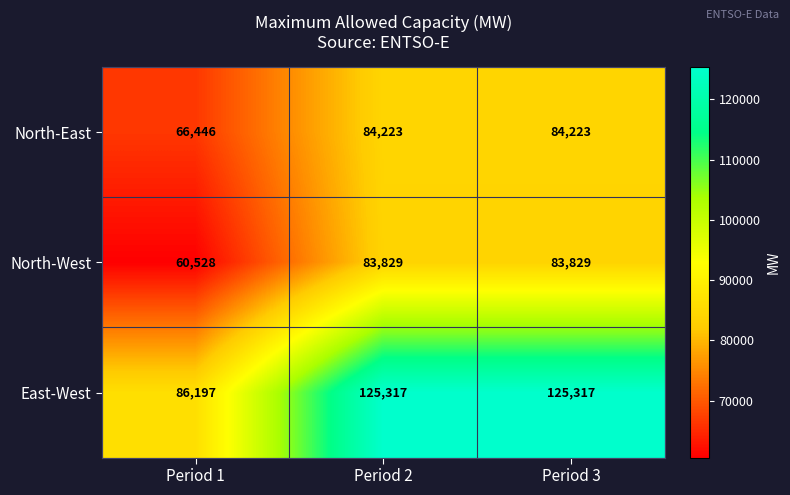

At which label is North-East closest to 75334?

Period 1